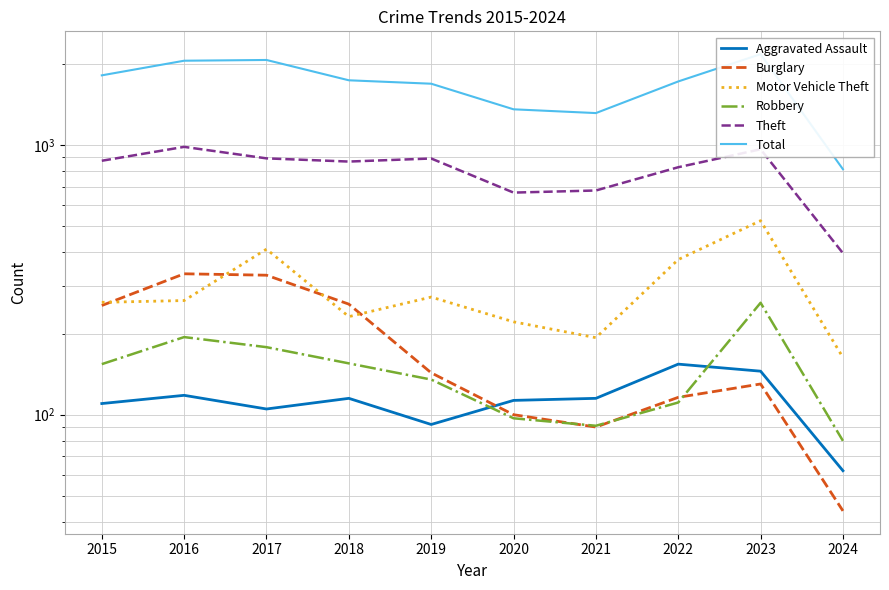

What is the difference between the maximum and second lowest values in the Theft series?

318